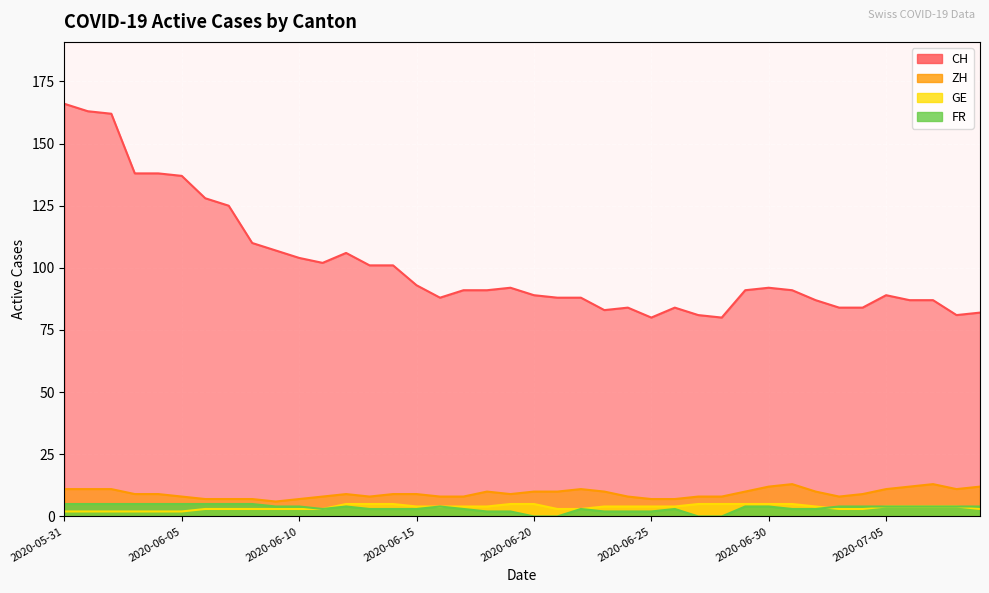

Is it true that GE equals 4 at 2020-06-15?

True